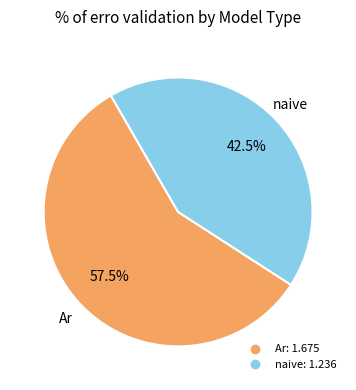

Does any single category account for the majority?

Yes